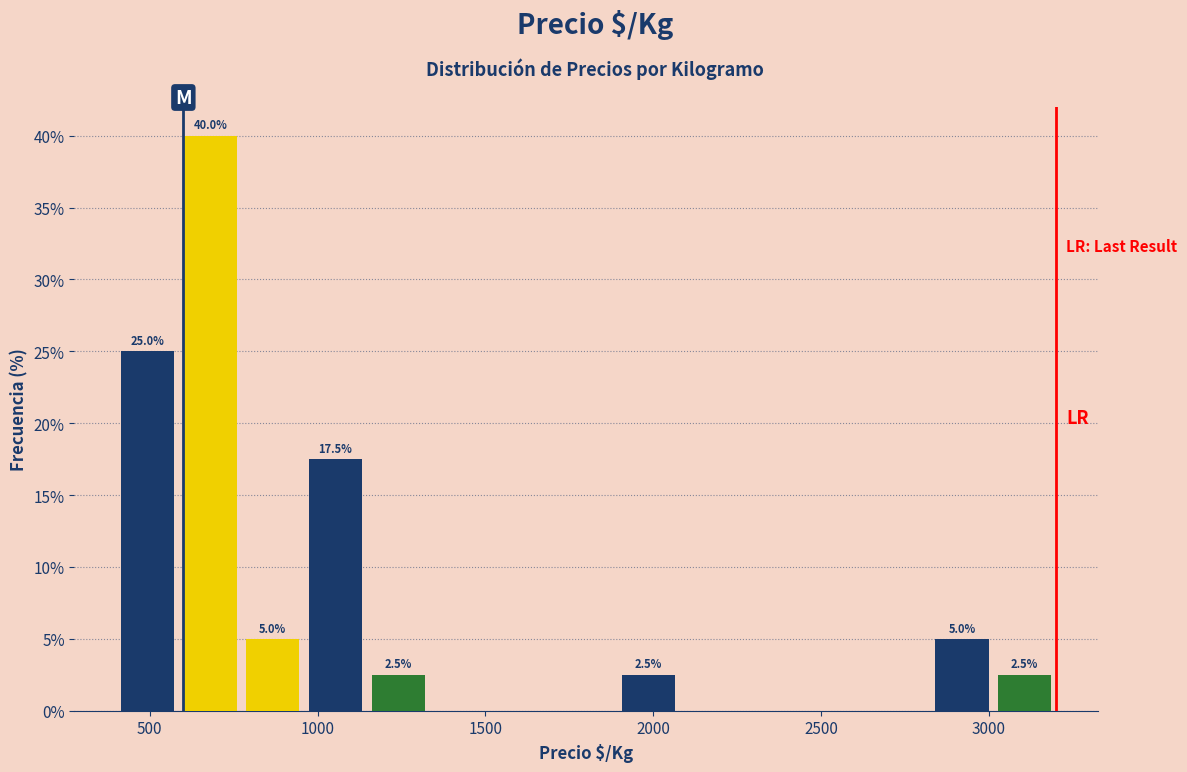

Around what value on the x-axis is the tallest bar? Give the approximate position of its centre, as read against the axis.

700